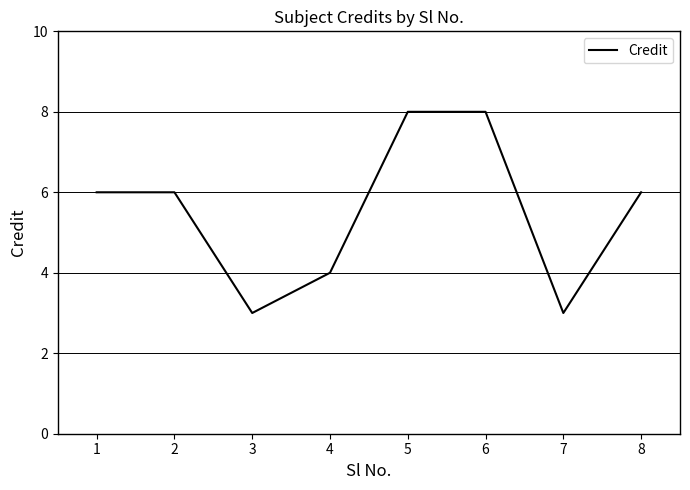

What is the approximate value at 2?

6